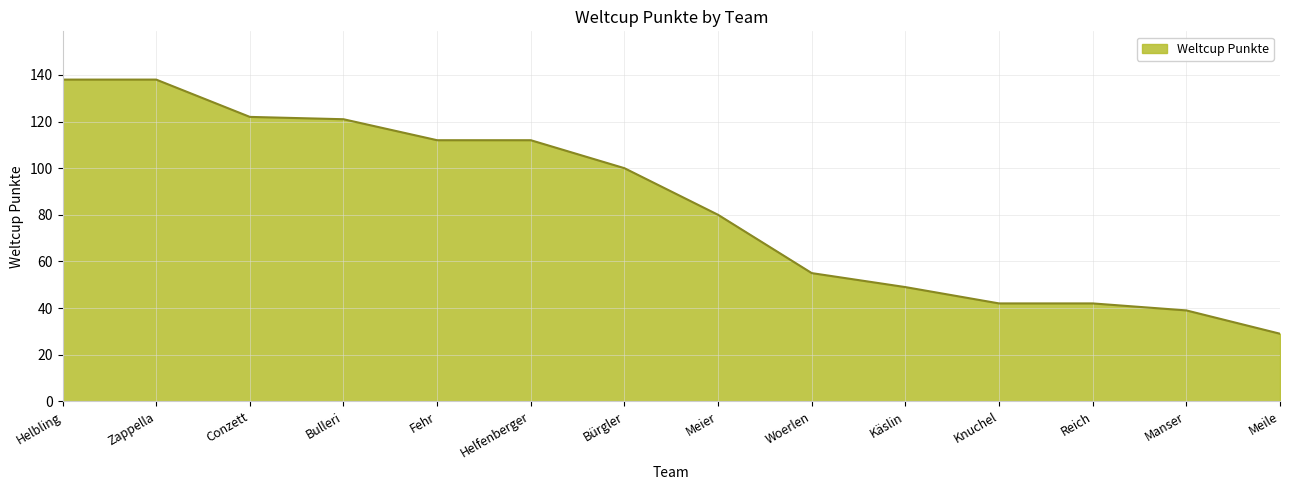

What is the ratio of the value at Knuchel to the value at Käslin?

0.9